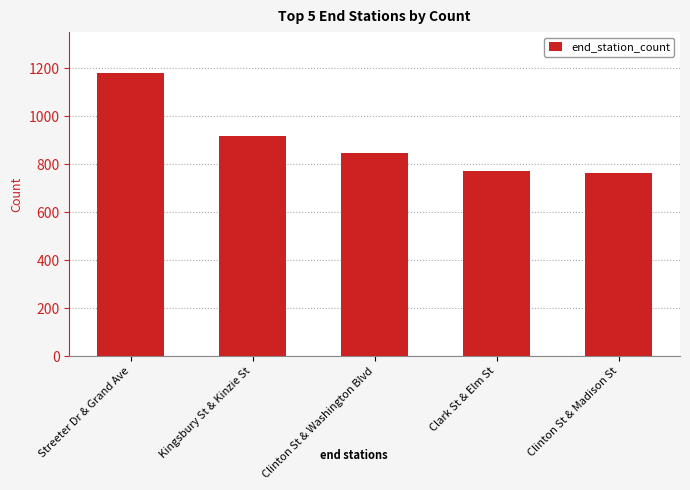

What is the label of the 2nd bar from the right?

Clark St & Elm St